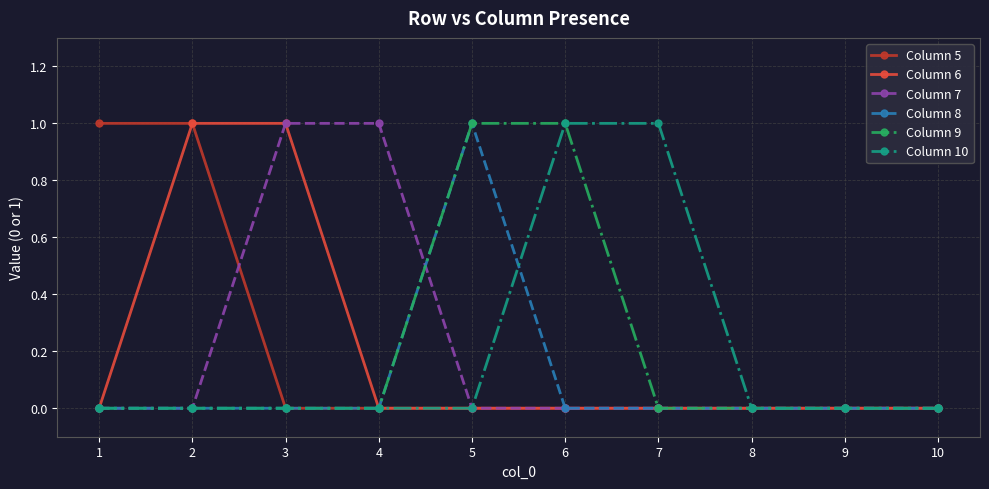

Count the number of data series in this chart.

6